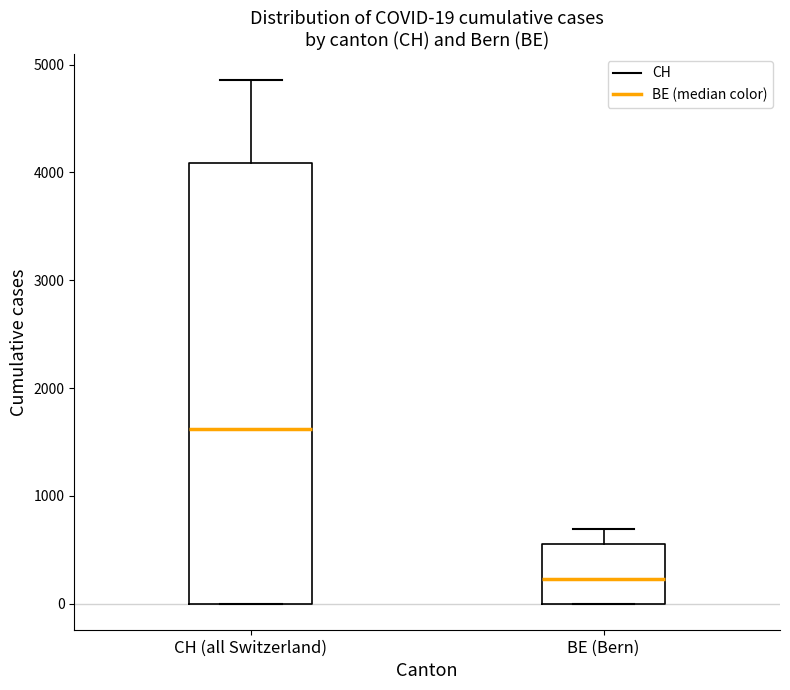

Comparing the boxes themselves (not the whiskers), which one is the tallest?

CH (all Switzerland)